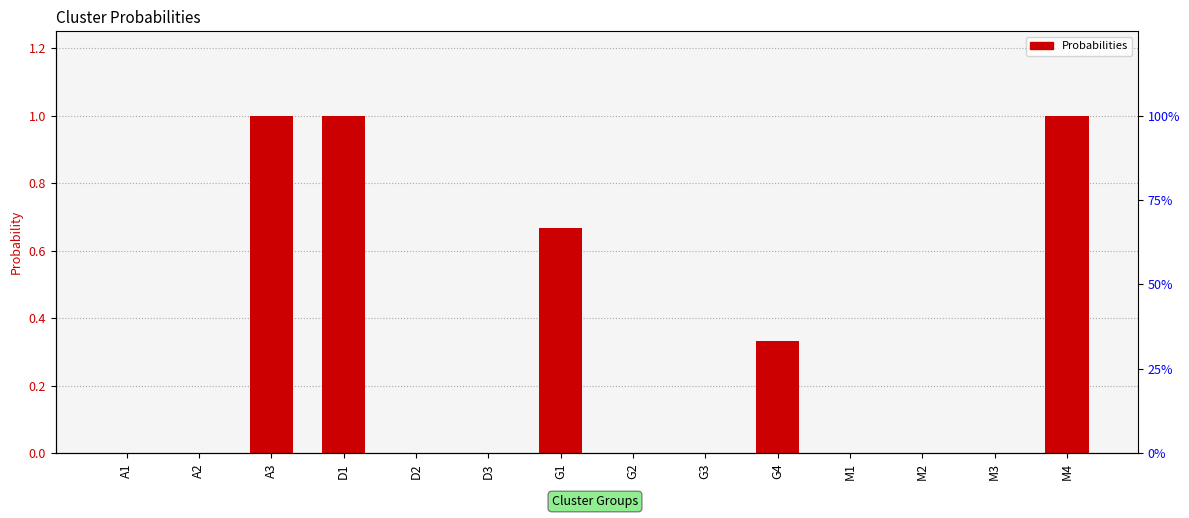

What is the difference between the second highest and minimum values?

1.0